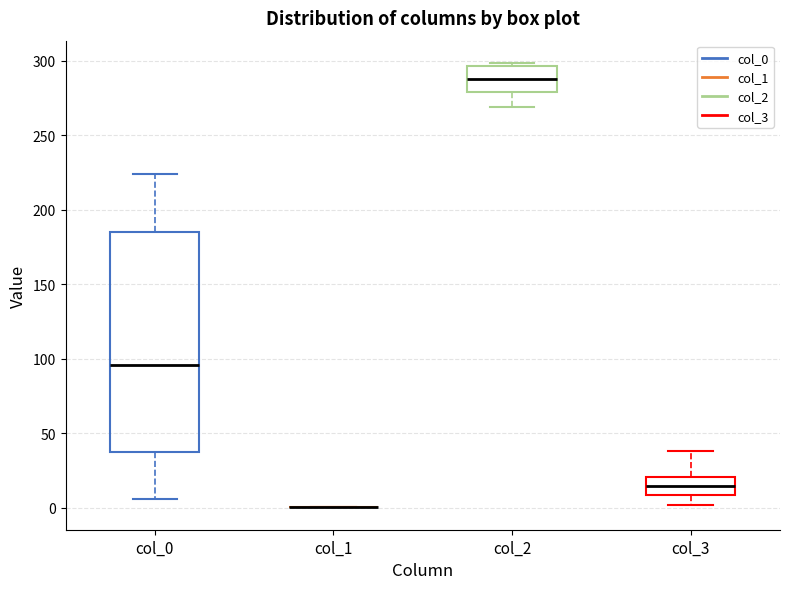

Reading left to right, transcribe this box plot: for each box, give where its median line is, the range the box spans, and where its two whiskers end, as read against the y-axis. The values are not printed on the chart, so give them approximately, as read against the axis.

col_0: median 95, box 40 to 185, whiskers 5 to 225
col_1: box collapsed to a line at 0, whiskers 0 to 0
col_2: median 290, box 280 to 295, whiskers 270 to 300
col_3: median 15, box 10 to 20, whiskers 0 to 40